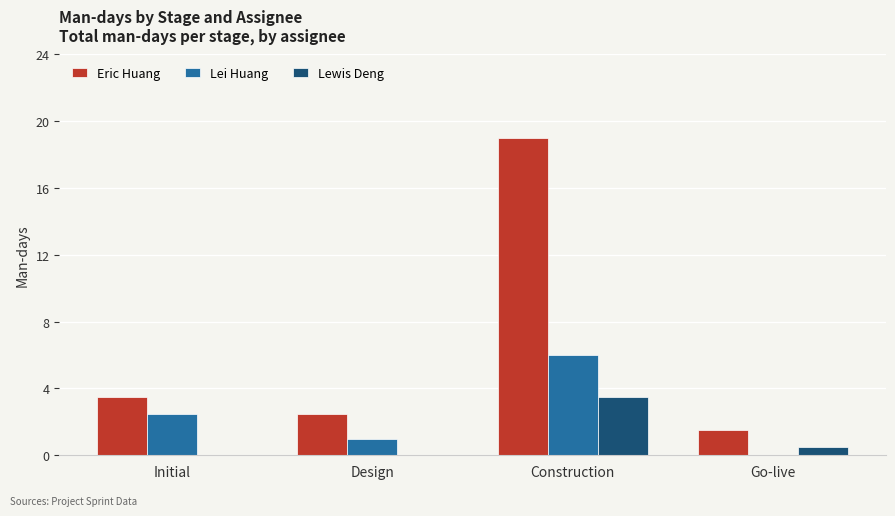

How many groups of bars are there?

4